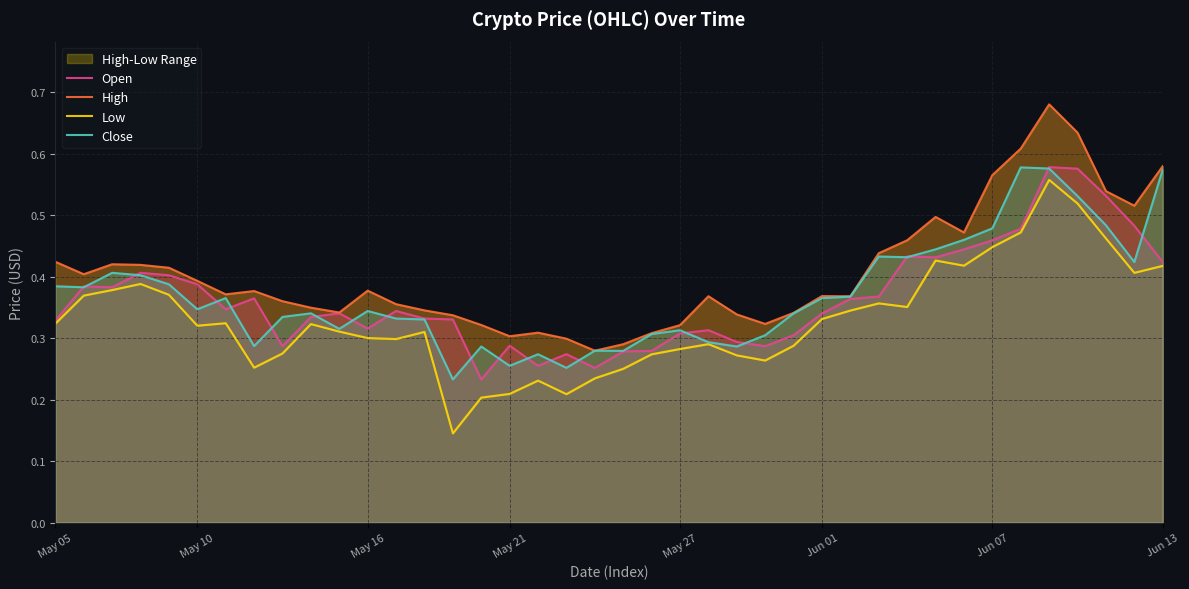

Which series has the largest total across all categories?

High